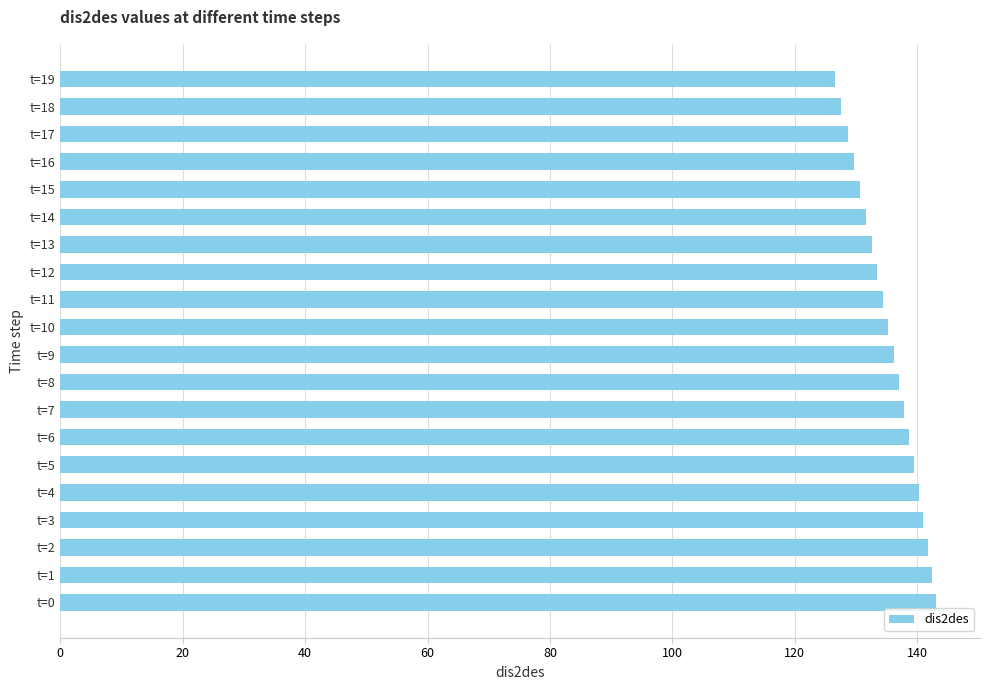

What is the difference between the values at t=5 and t=19?

12.8